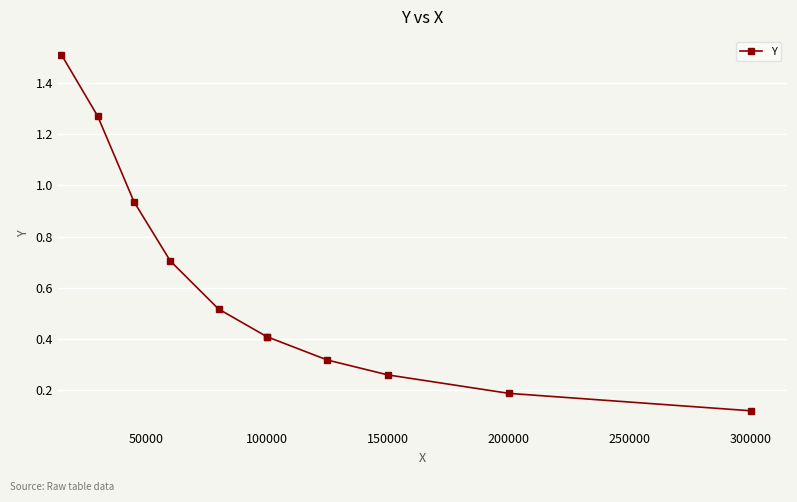

Is it true that the value at 150000 is 0.3?

True